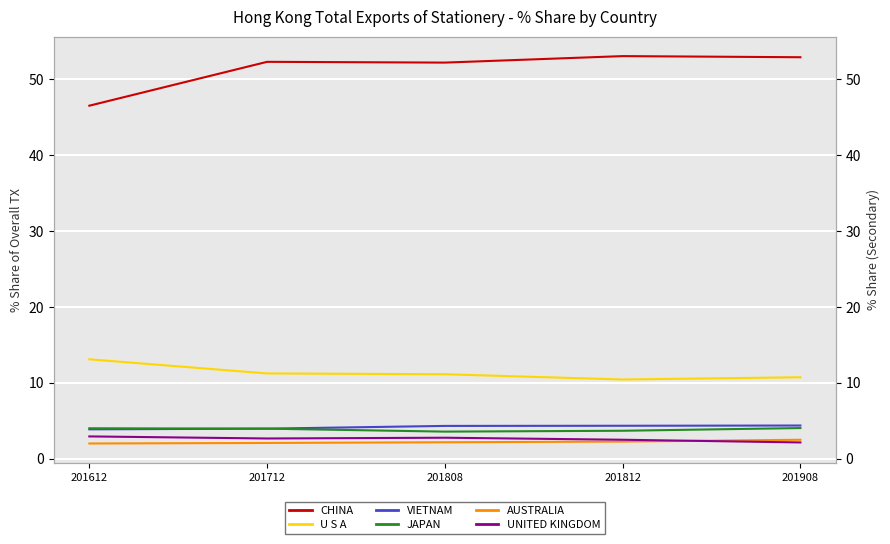

Reading right to left, transcribe all the data shown in this chart.

CHINA: 52.9	53.1	52.2	52.3	46.5
U S A: 10.7	10.4	11.1	11.2	13.1
VIETNAM: 4.4	4.3	4.3	4.0	3.9
JAPAN: 4.0	3.7	3.6	4.0	4.0
AUSTRALIA: 2.5	2.2	2.2	2.1	2.0
UNITED KINGDOM: 2.1	2.5	2.8	2.7	2.9